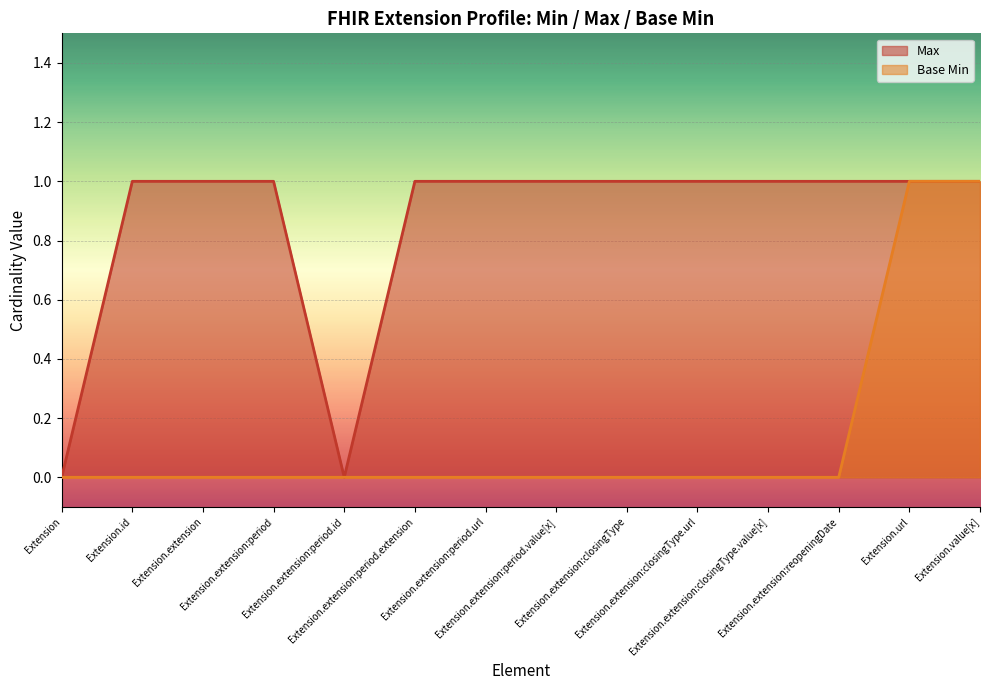

True or false: Base Min and Max intersect in this chart.

False